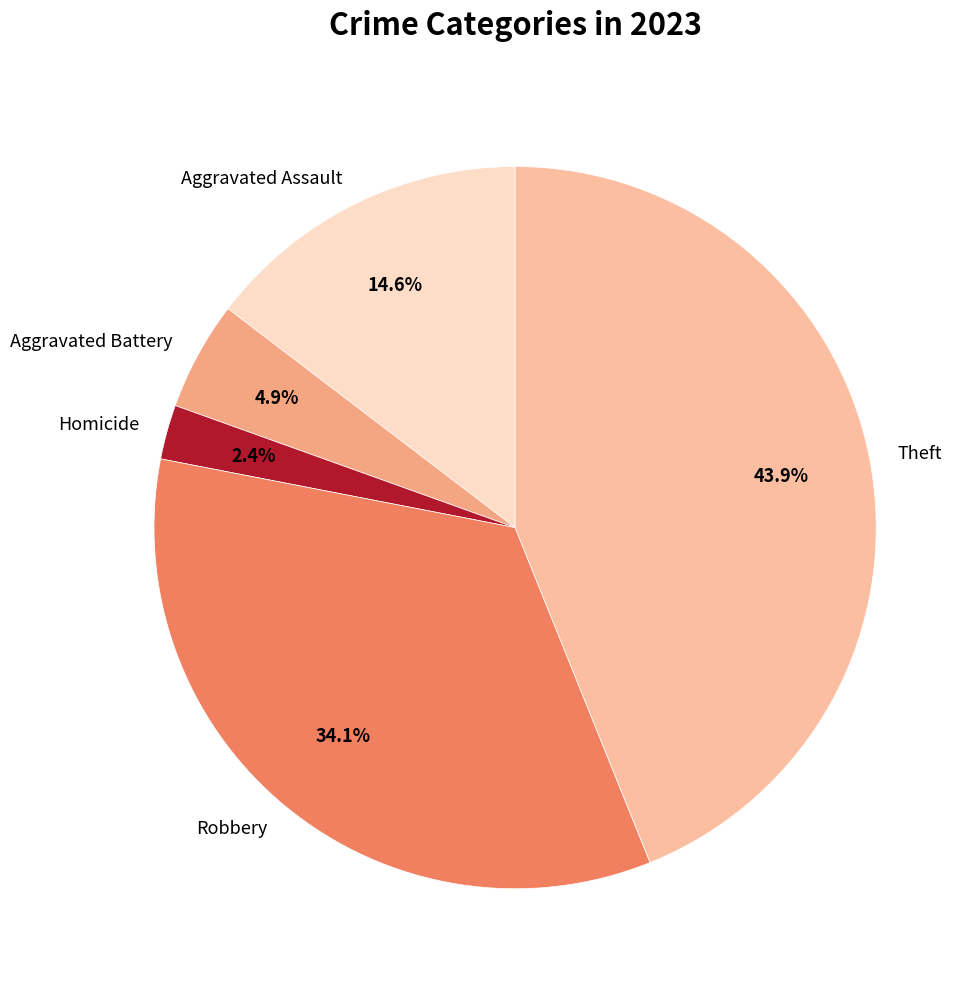

What percentage is NOT represented by Robbery?

65.9%